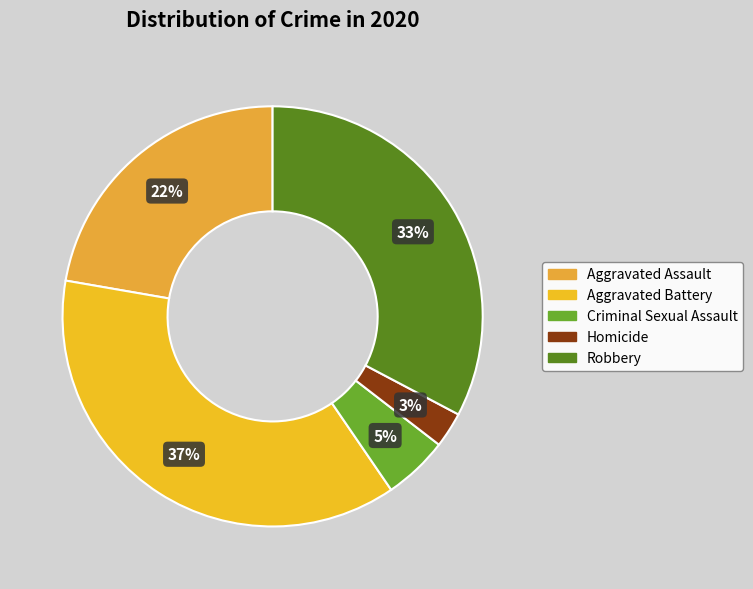

Rank the categories by value from lowest to highest.

Homicide, Criminal Sexual Assault, Aggravated Assault, Robbery, Aggravated Battery